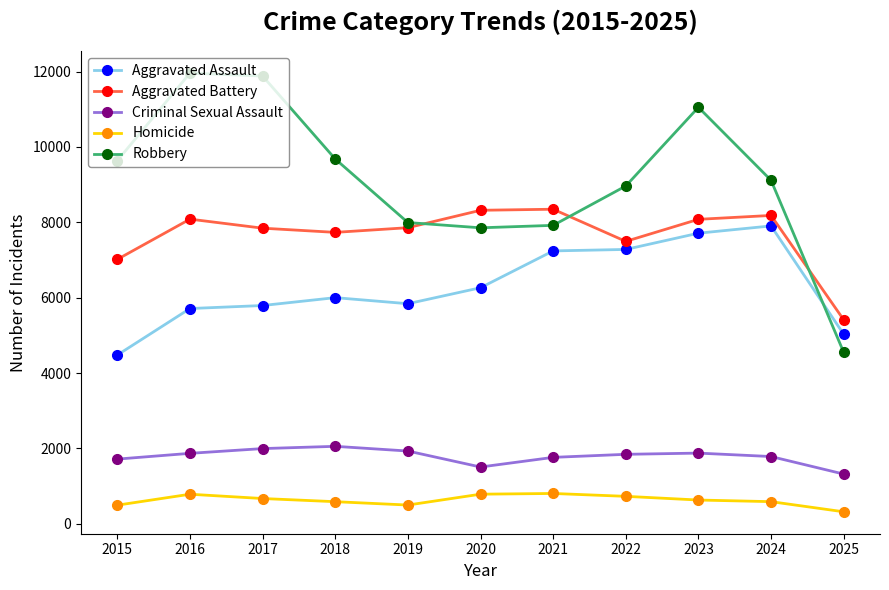

True or false: Criminal Sexual Assault and Aggravated Battery cross at least once.

False